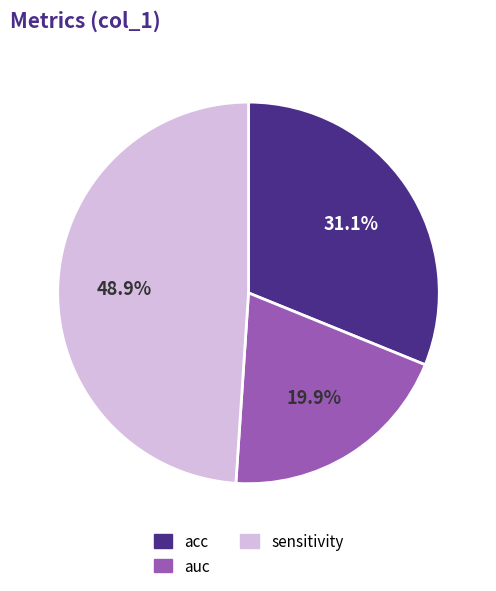

Combined, do acc and auc account for over 50%?

Yes